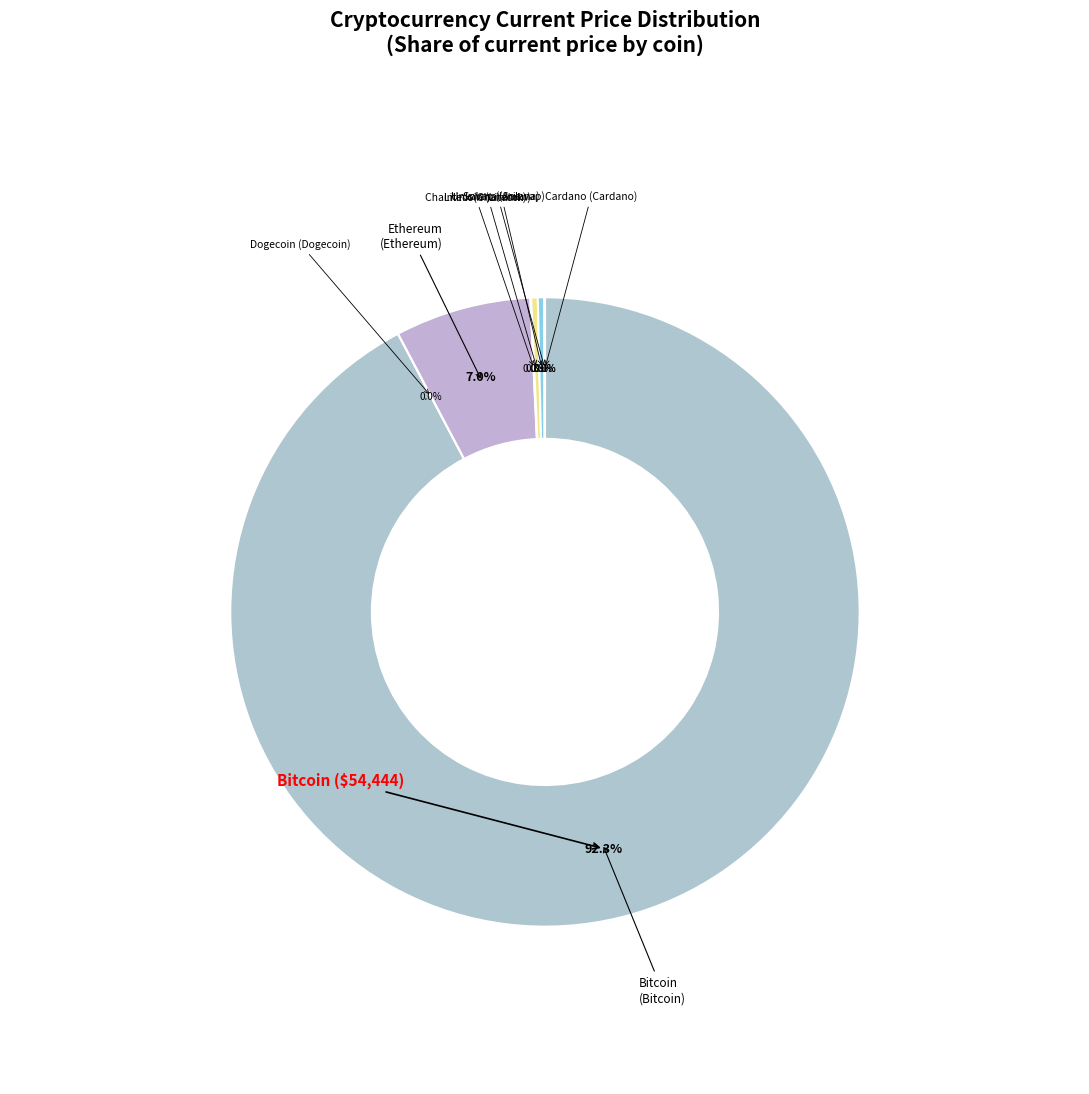

Does Solana represent more than half of the total?

No